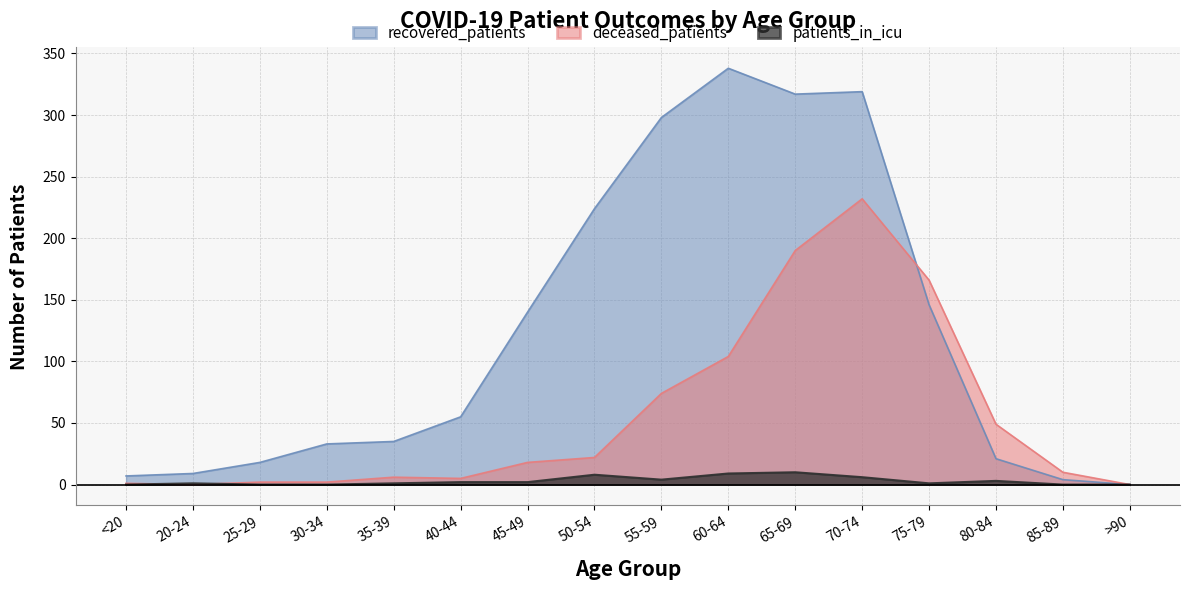

What is the greatest value displayed?

338